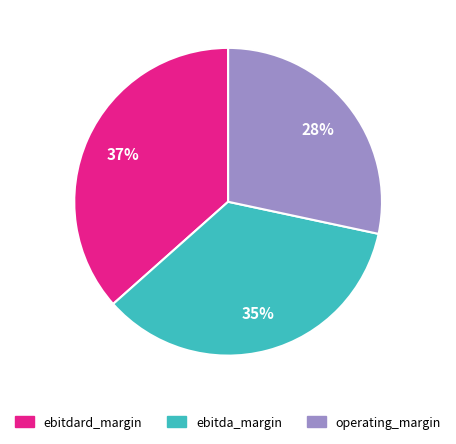

To the nearest percent, what percentage of the pie is operating_margin?

28%